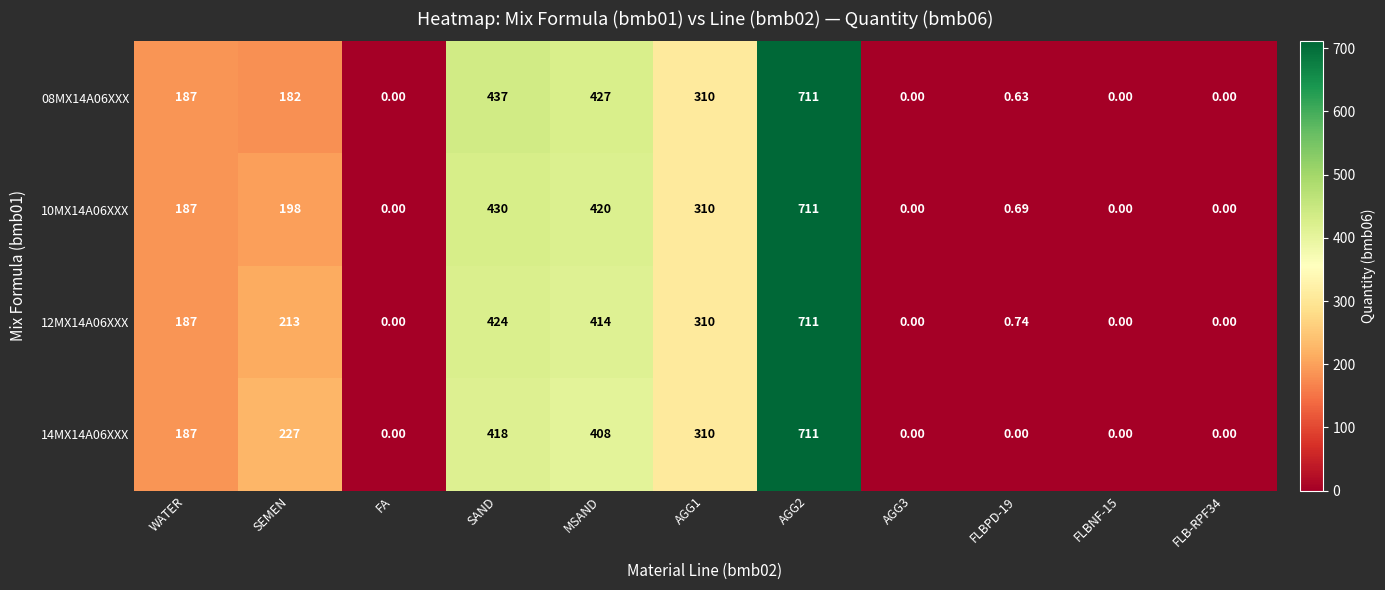

Where does the 08MX14A06XXX series first go above 182?

WATER